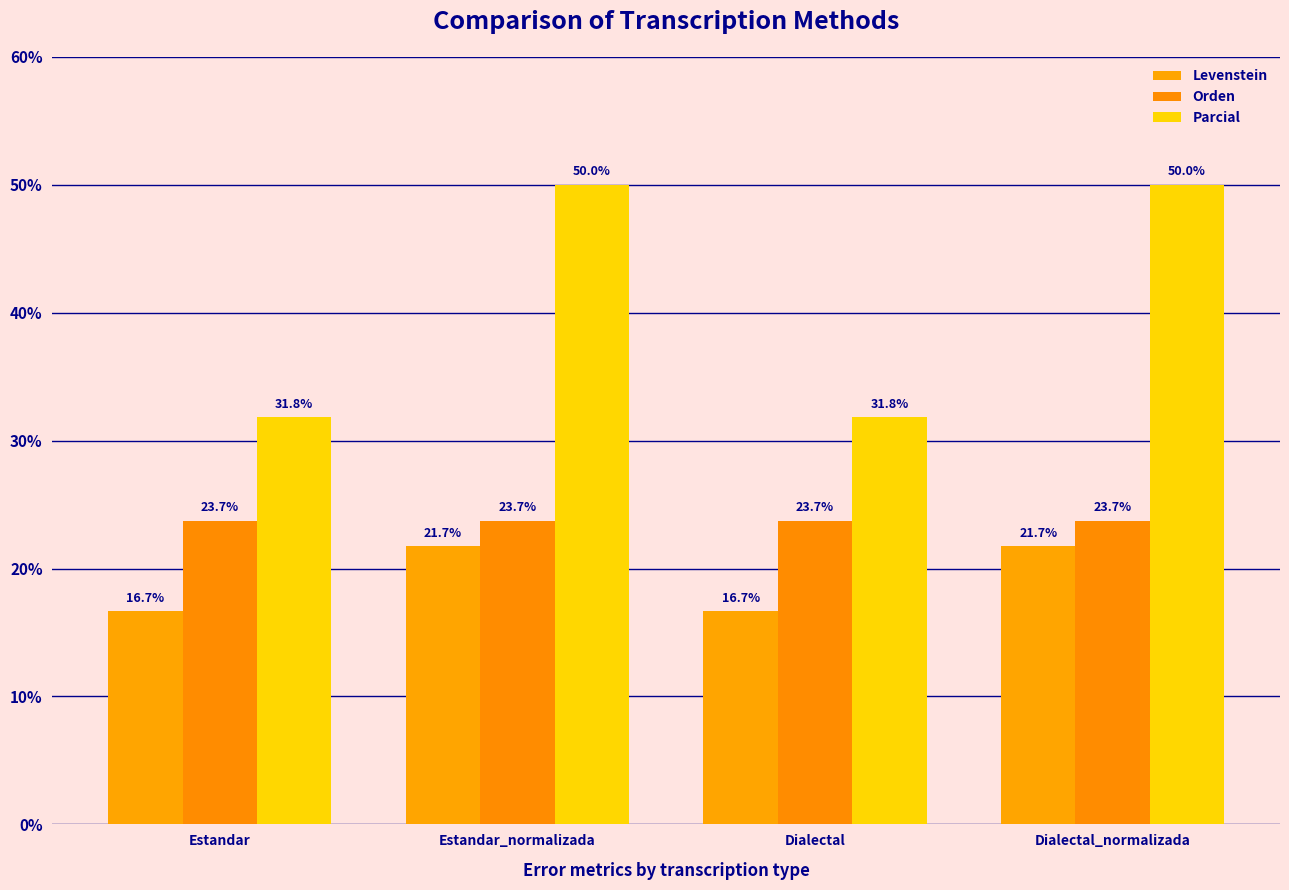

Which series changed the most between Estandar_normalizada and Dialectal?

Parcial